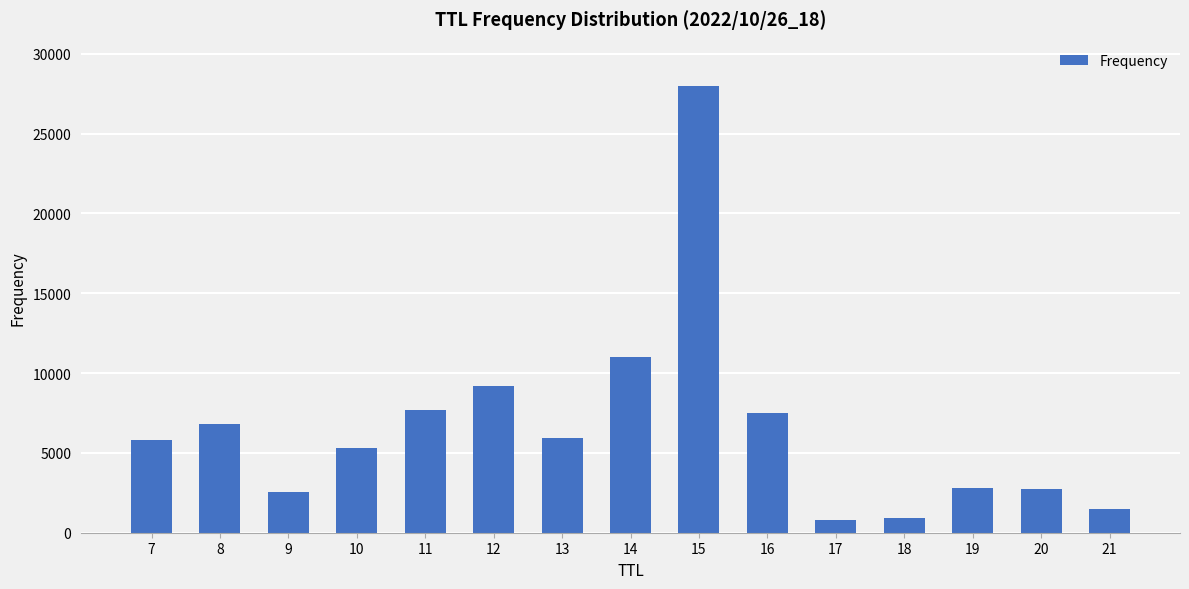

What is the difference between the maximum and minimum values?

27159